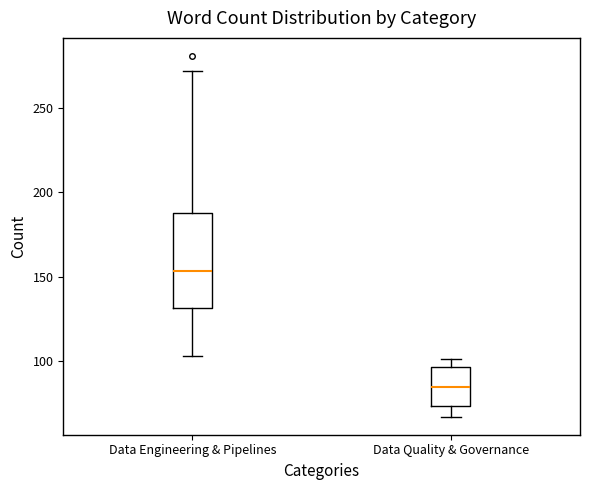

Where is the lower edge of the box for Data Engineering & Pipelines on the y-axis? The values are not printed on the chart, so give them approximately, as read against the axis.

130